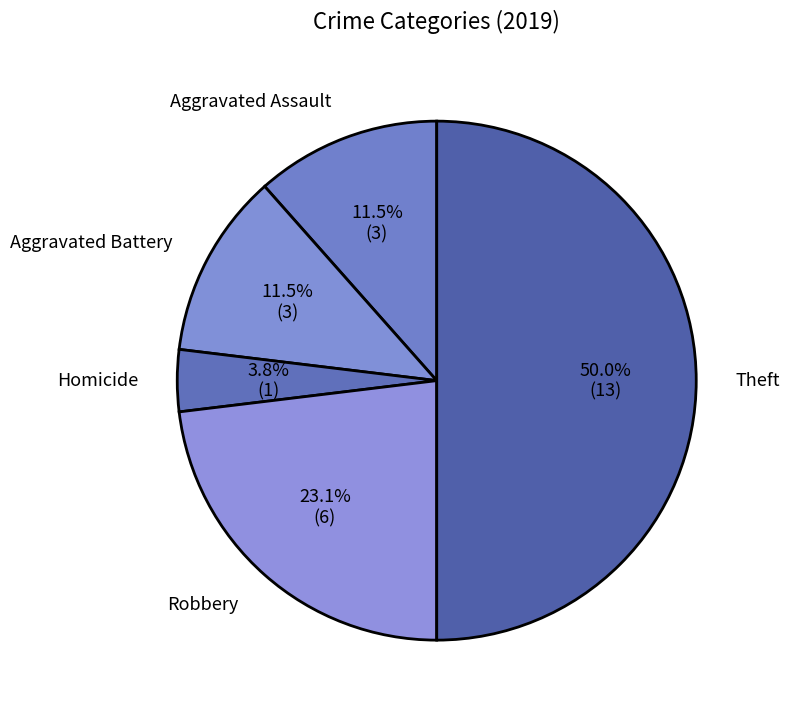

What portion of the pie excludes Aggravated Battery?

88.5%